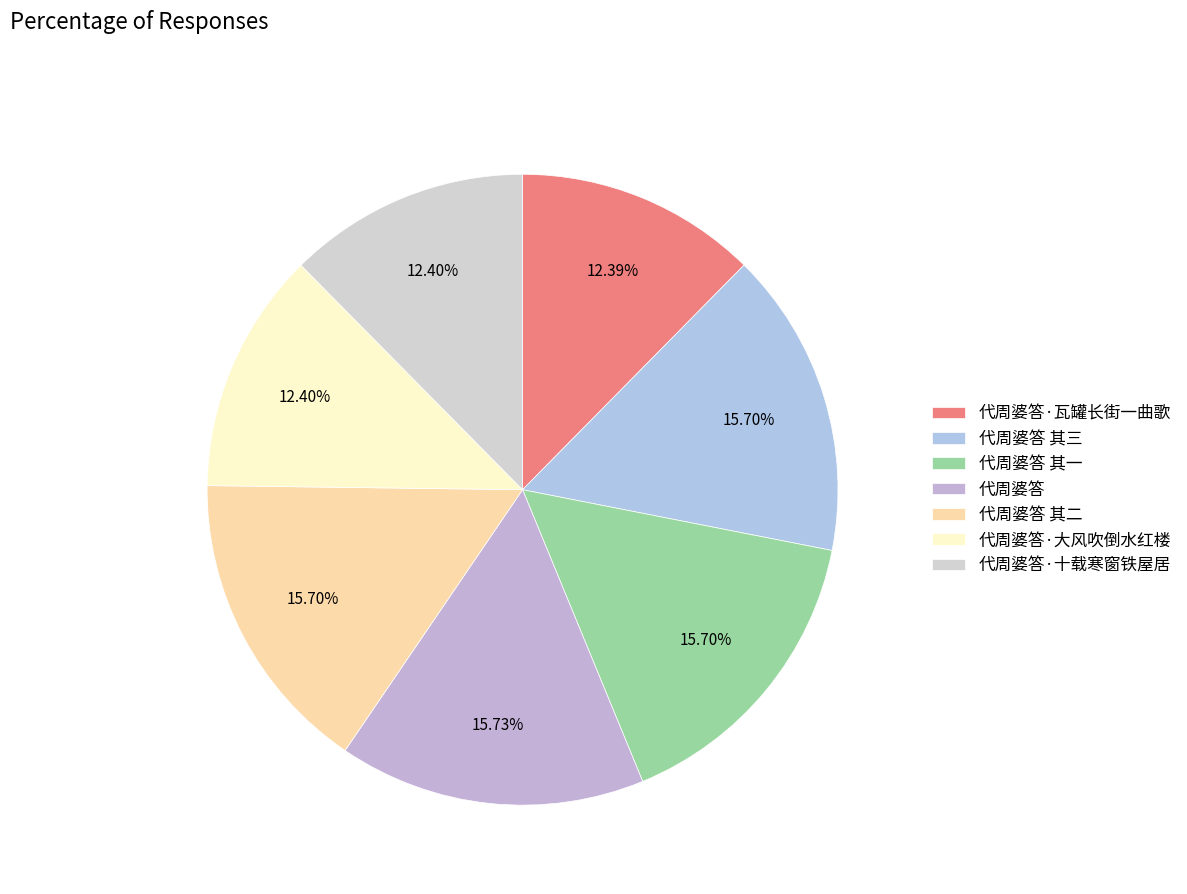

Is there a majority slice in this chart?

No